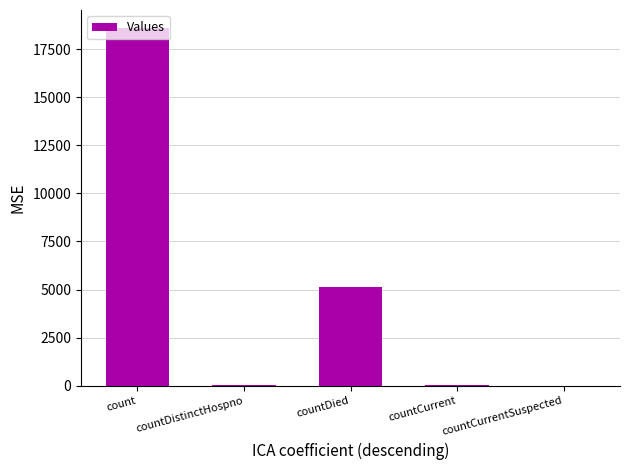

What is the change in value from countDistinctHospno to countDied?

+5108